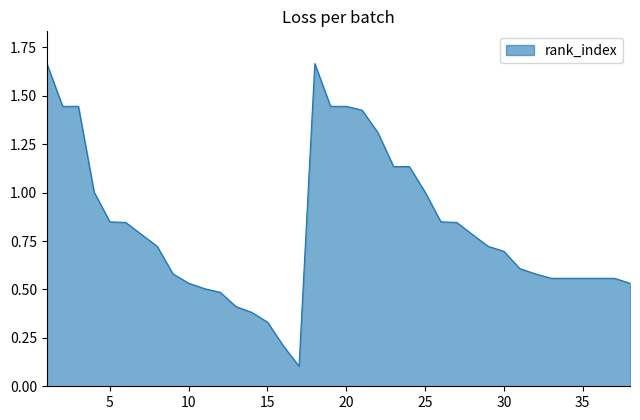

What is the difference between the maximum and minimum values?

1.6